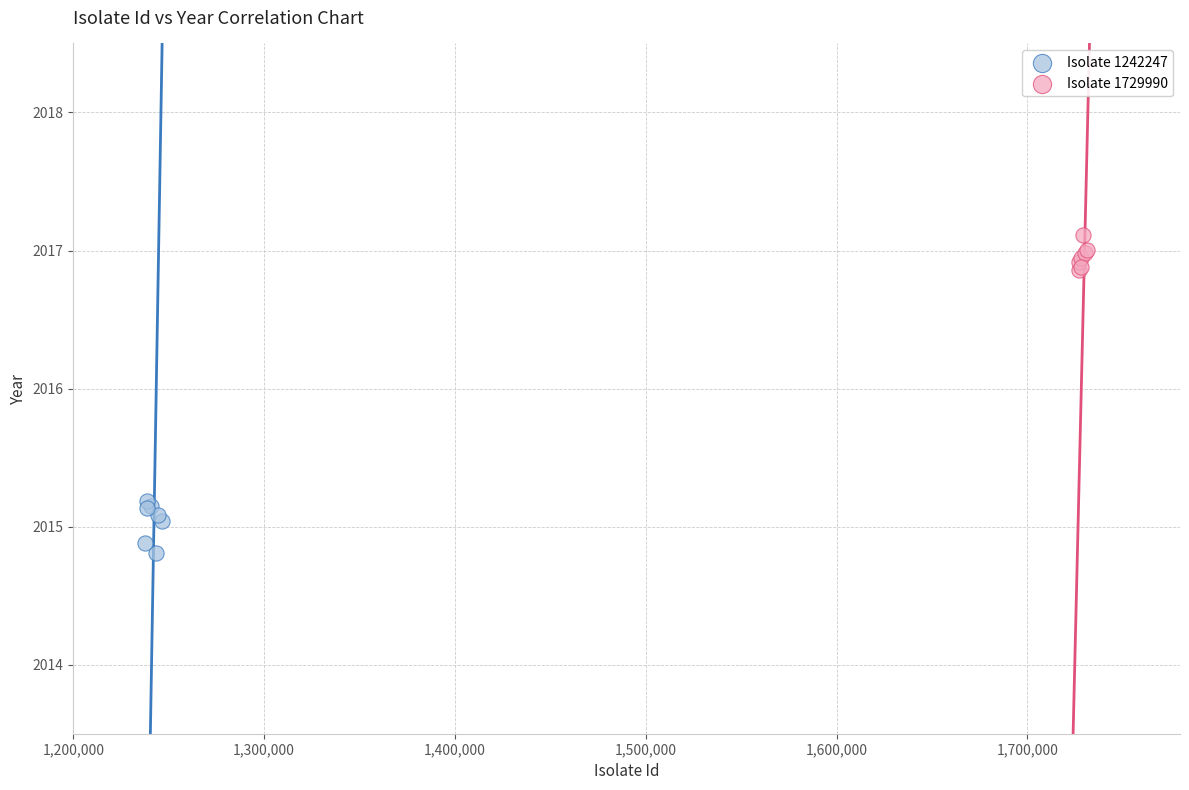

Which series contains the highest Y value?

Isolate 1729990